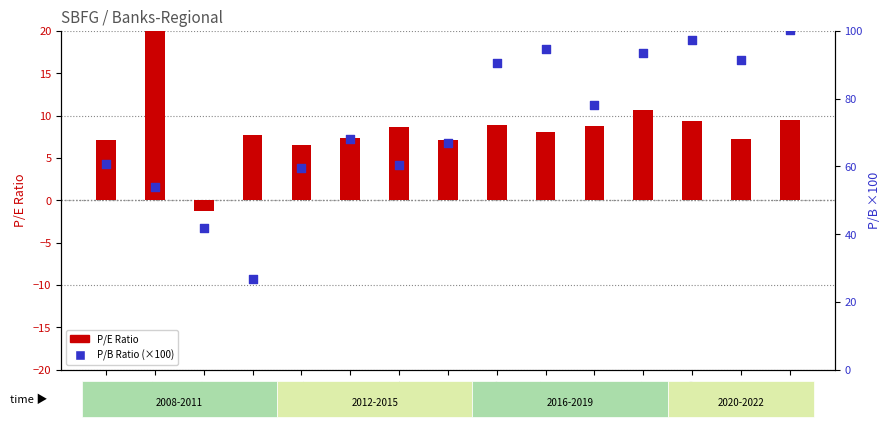

What are all the series names shown in the legend?

P/E Ratio, P/B Ratio (scaled ×100)